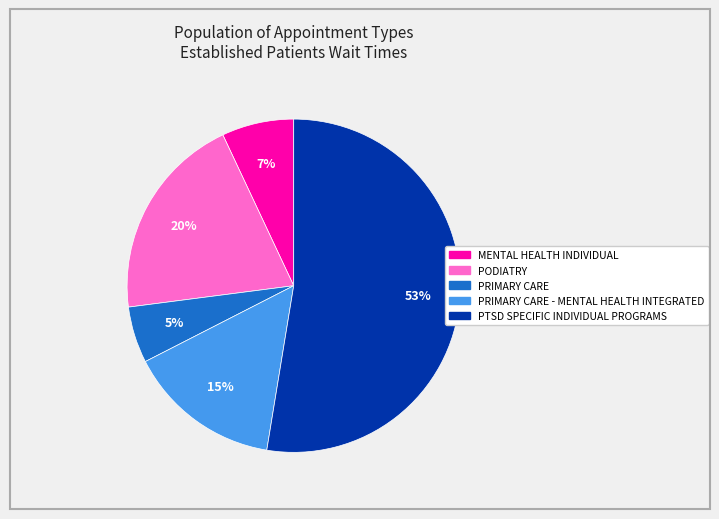

To the nearest percent, what is the average slice percentage?

20%